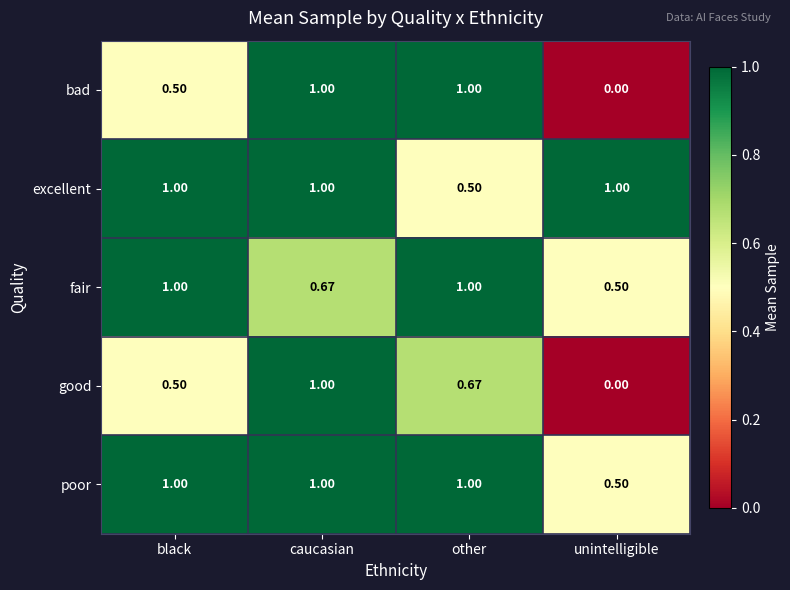

At which category is the sum across all series the highest?

caucasian